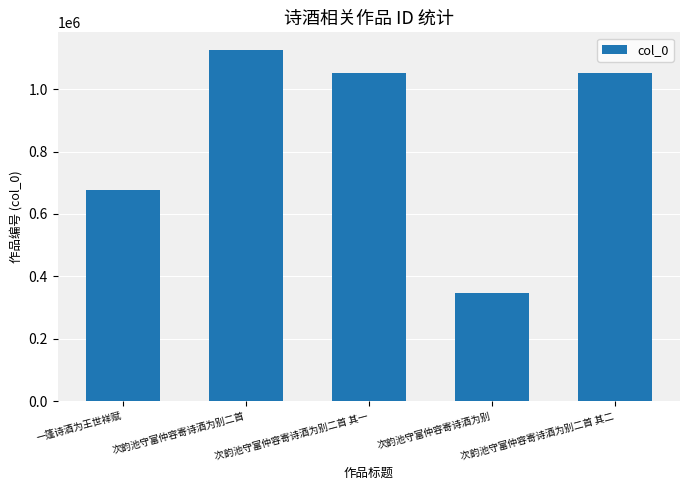

Where is the data nearest to the value 737046?

一篷诗酒为王世祥赋